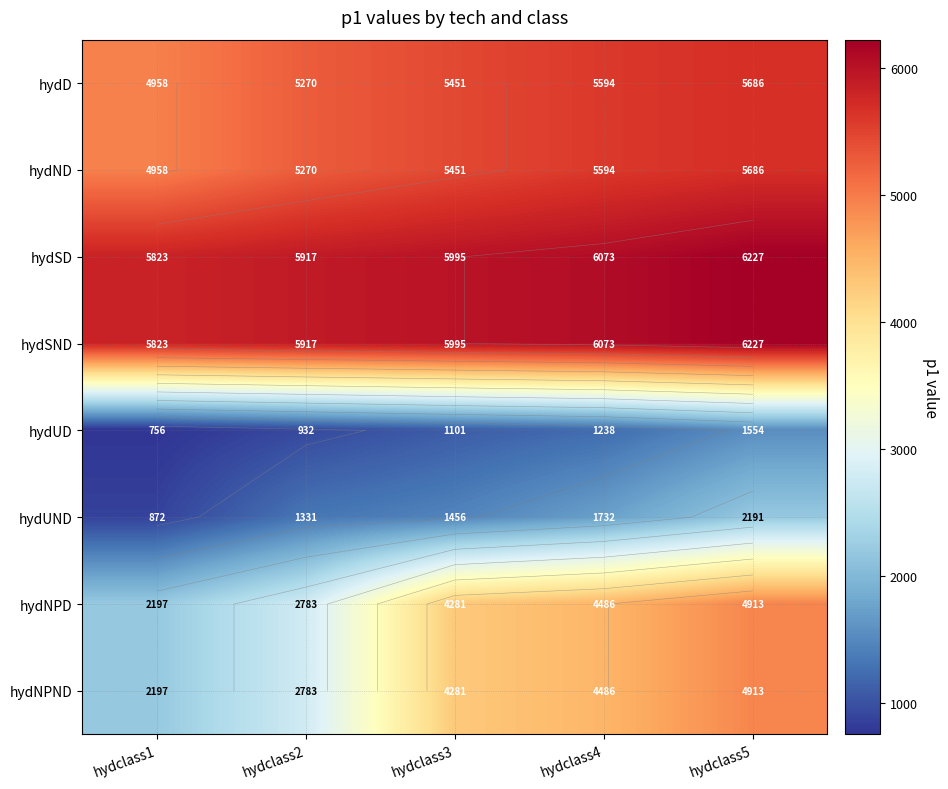

At which category is the sum across all series the highest?

hydclass5